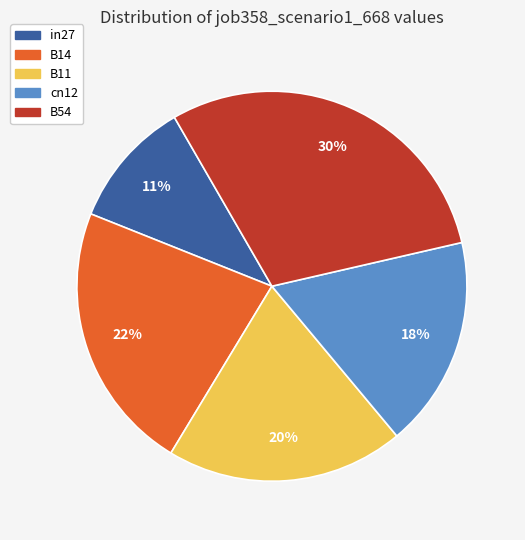

To the nearest percent, what portion does cn12 represent?

18%